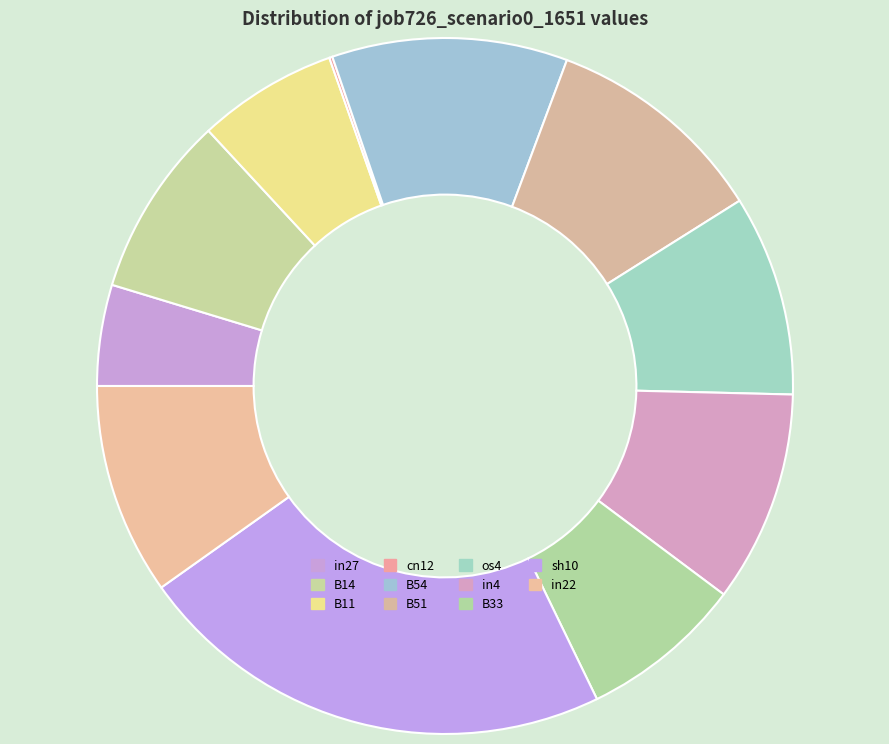

What is the largest slice in the pie chart?

sh10